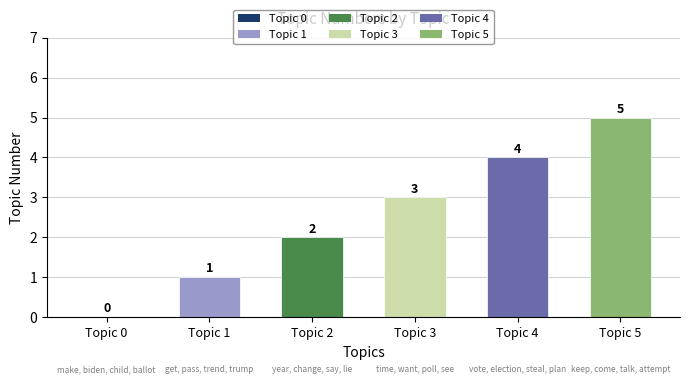

Which label corresponds to the largest value in the chart?

Topic 5